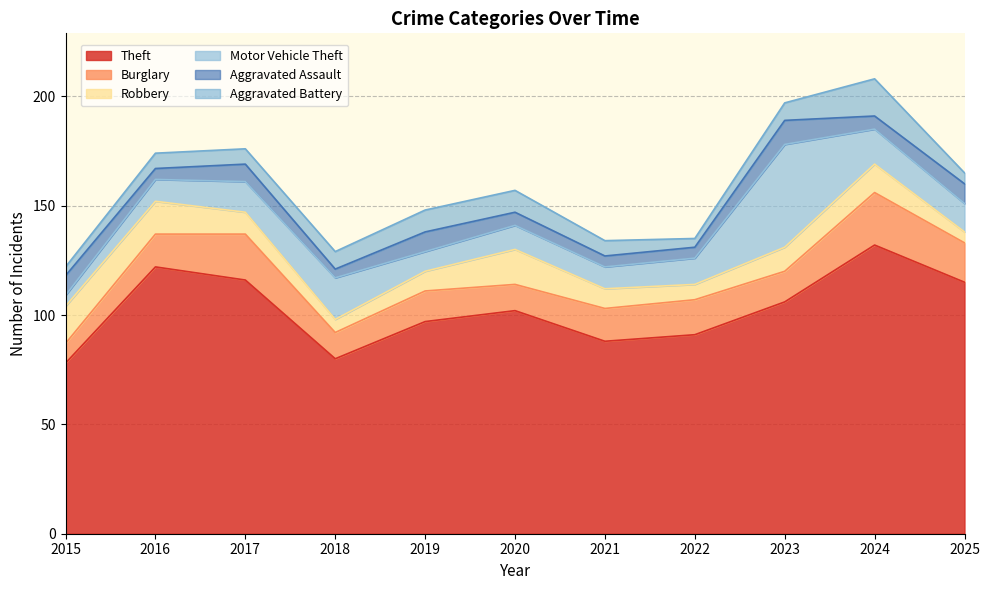

Is the value of Motor Vehicle Theft at 2022 greater than the value of Aggravated Assault at 2023?

Yes